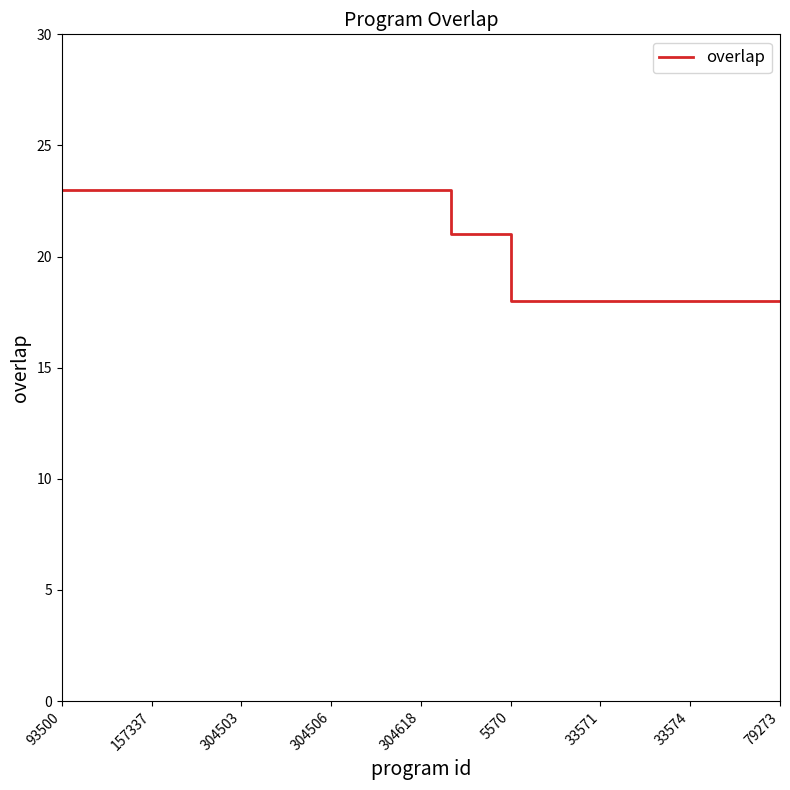

How many values are below 23?

12